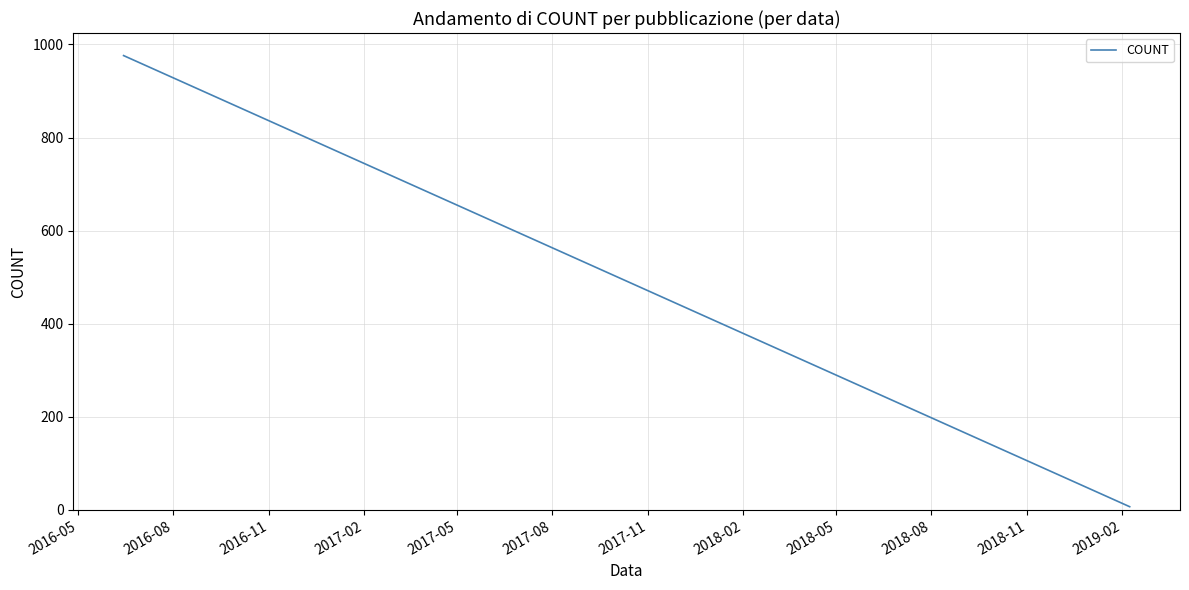

How many categories are shown in the chart?

17